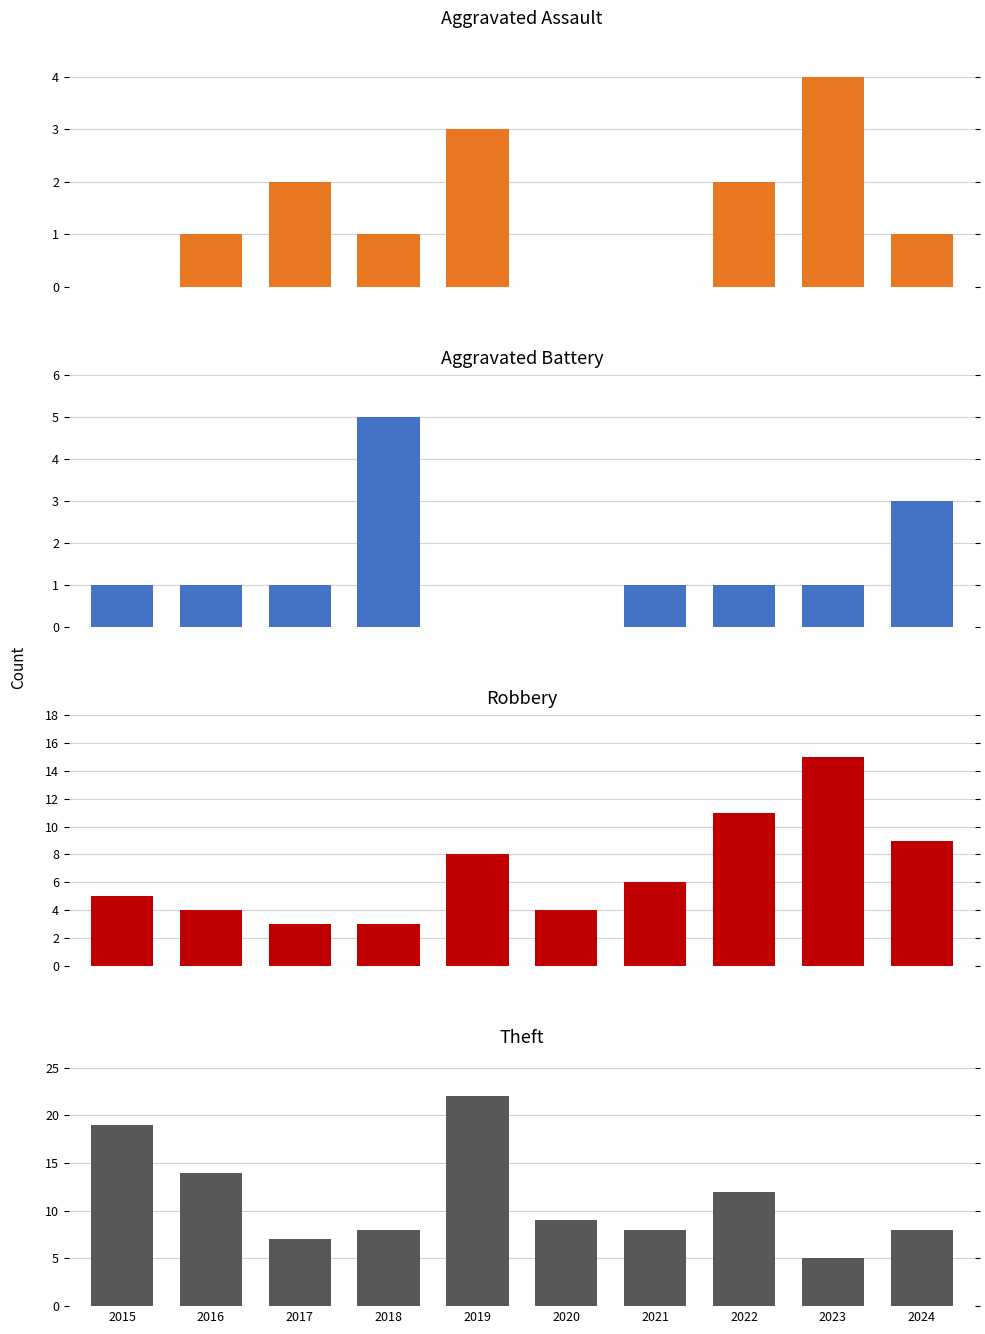

What is the difference between the highest and lowest values at 2022?

11